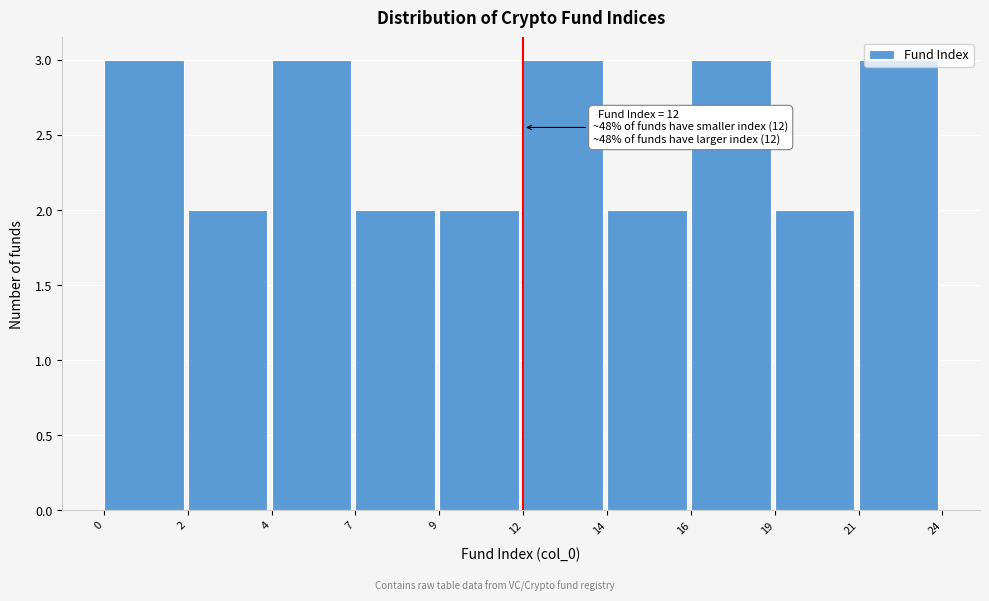

What is the value of the 6th bar from the left?

3